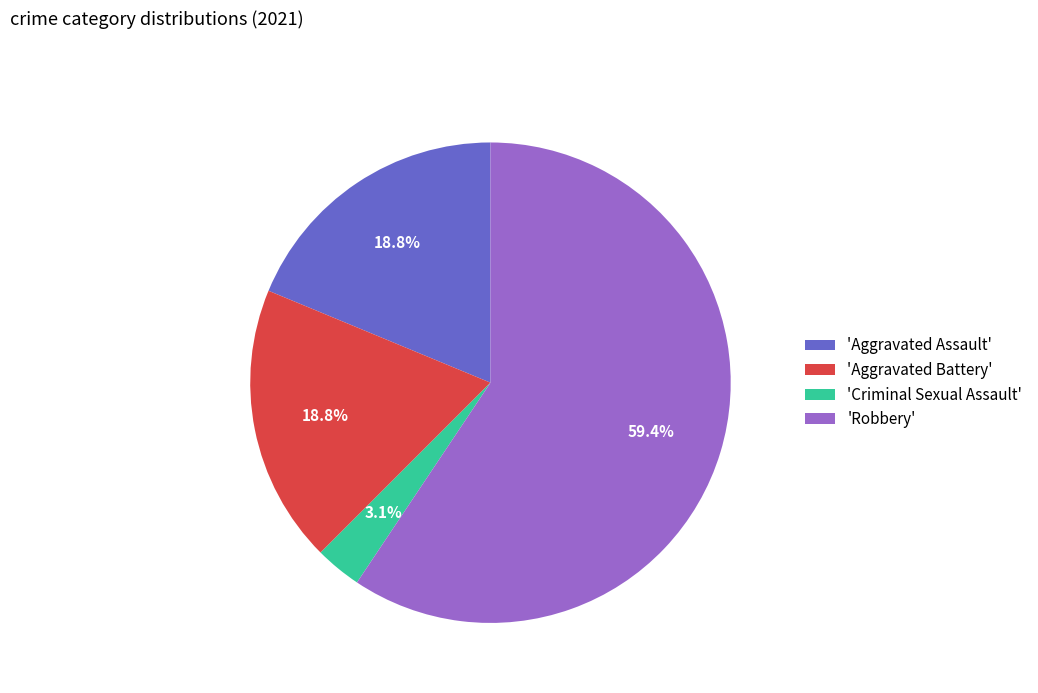

To the nearest percent, what is the difference between the largest and smallest slice percentages?

56%